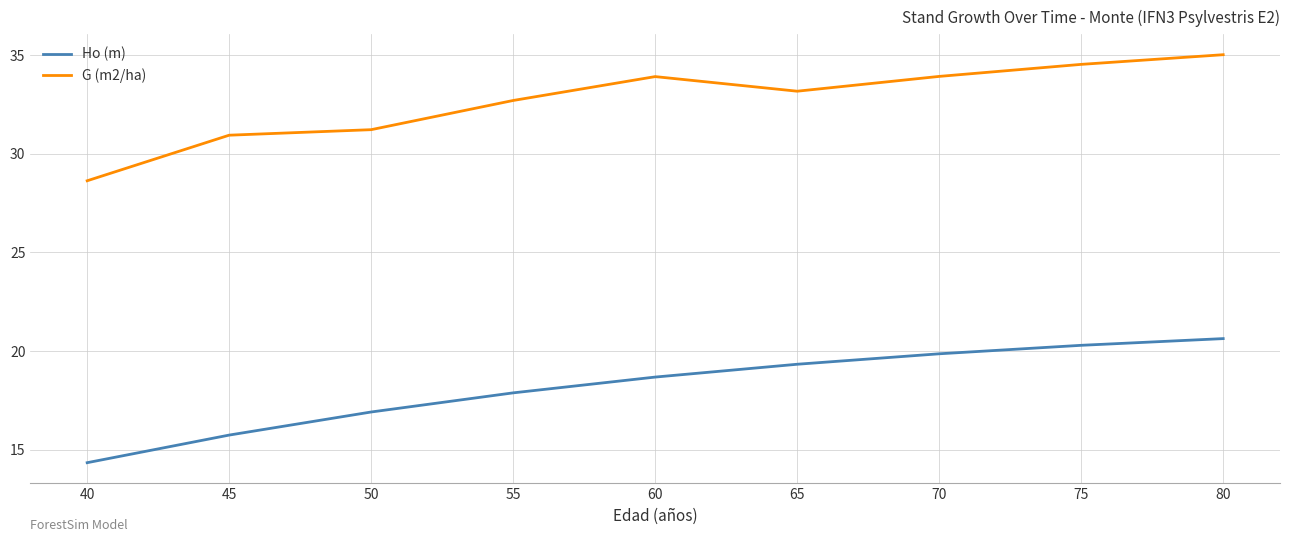

What is the approximate value of Ho (m) at 45?

15.7